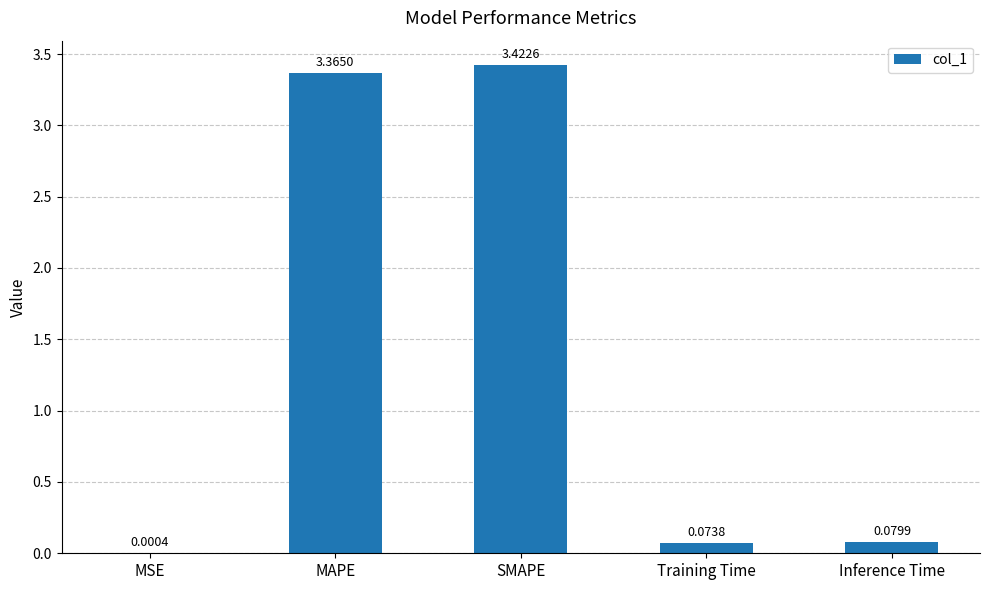

At which label is the value closest to 1?

Inference Time